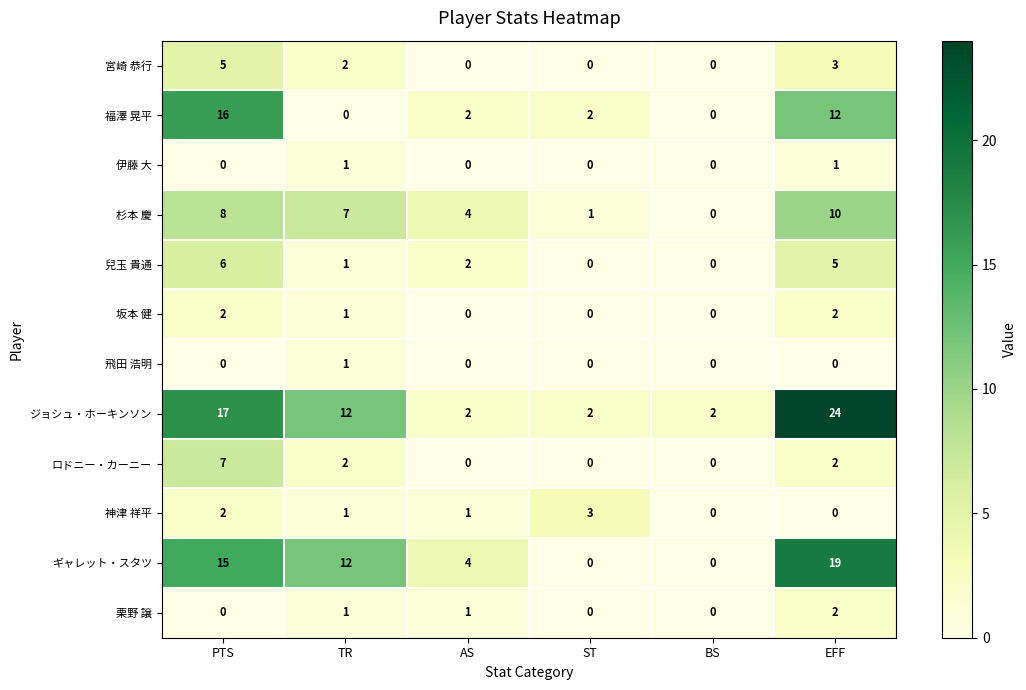

What is the greatest value displayed?

24